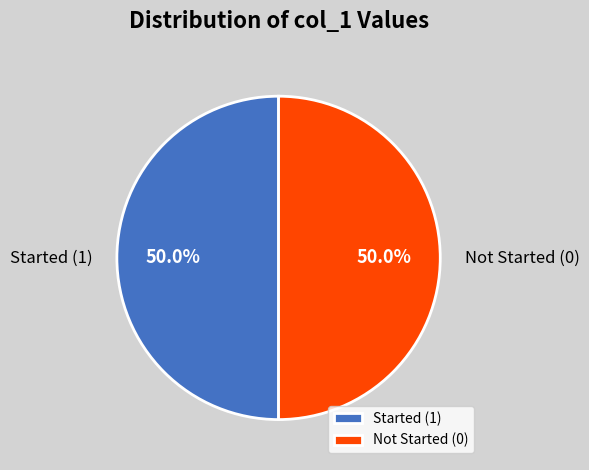

What is the ratio of the value at Started (1) to the value at Not Started (0)?

1.0